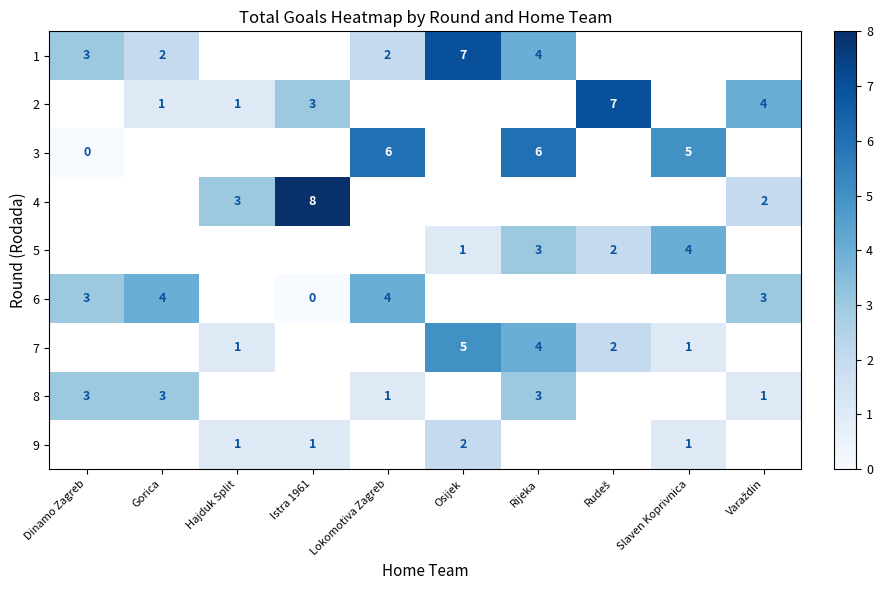

At how many categories does at least one series exceed 4?

6